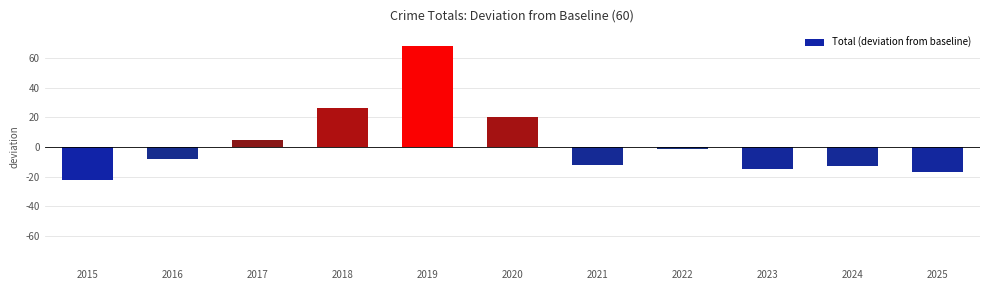

True or false: the data shows -8 at 2016.

True